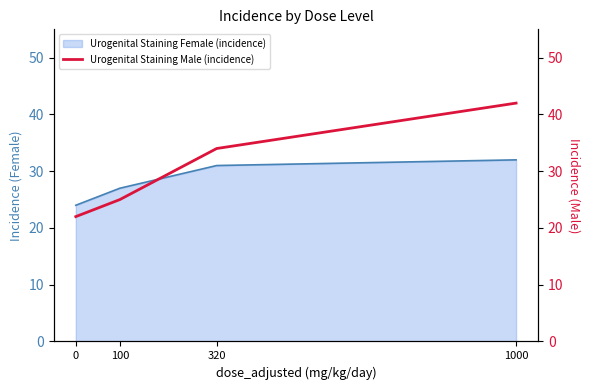

True or false: the data has more than 0 interior local peaks.

False